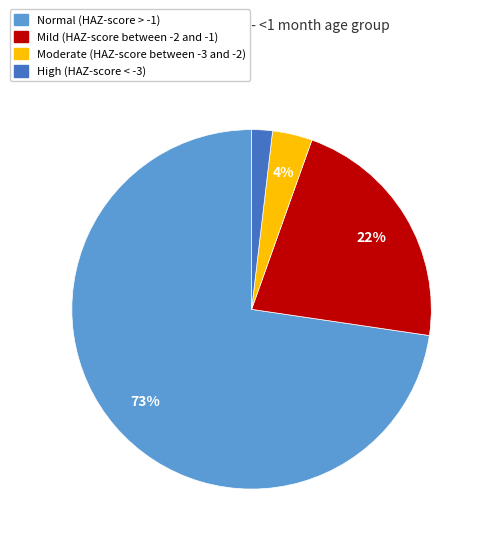

To the nearest percent, what is the combined percentage of High (HAZ-score < -3) and Mild (HAZ-score between -2 and -1)?

24%